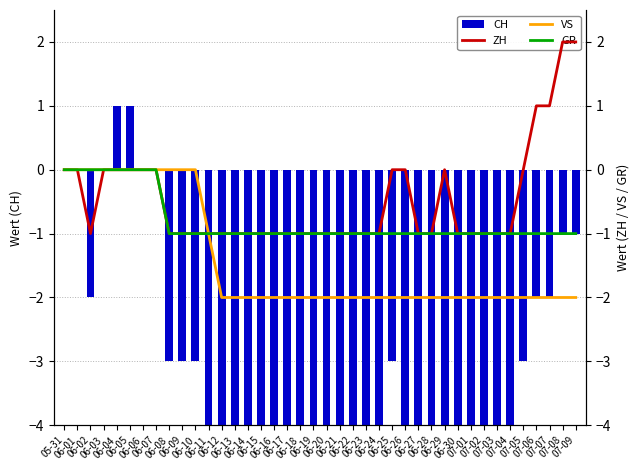

What is the minimum value for GR?

-1